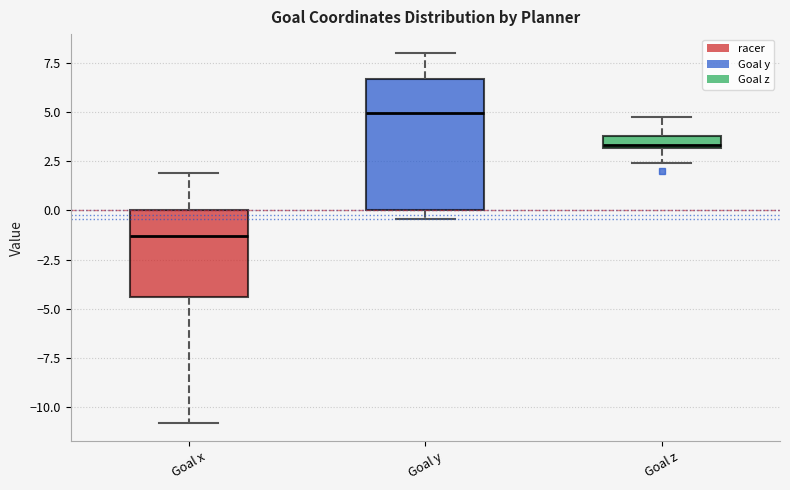

Where does the median line of the box for Goal y sit on the y-axis? The values are not printed on the chart, so give them approximately, as read against the axis.

5.0